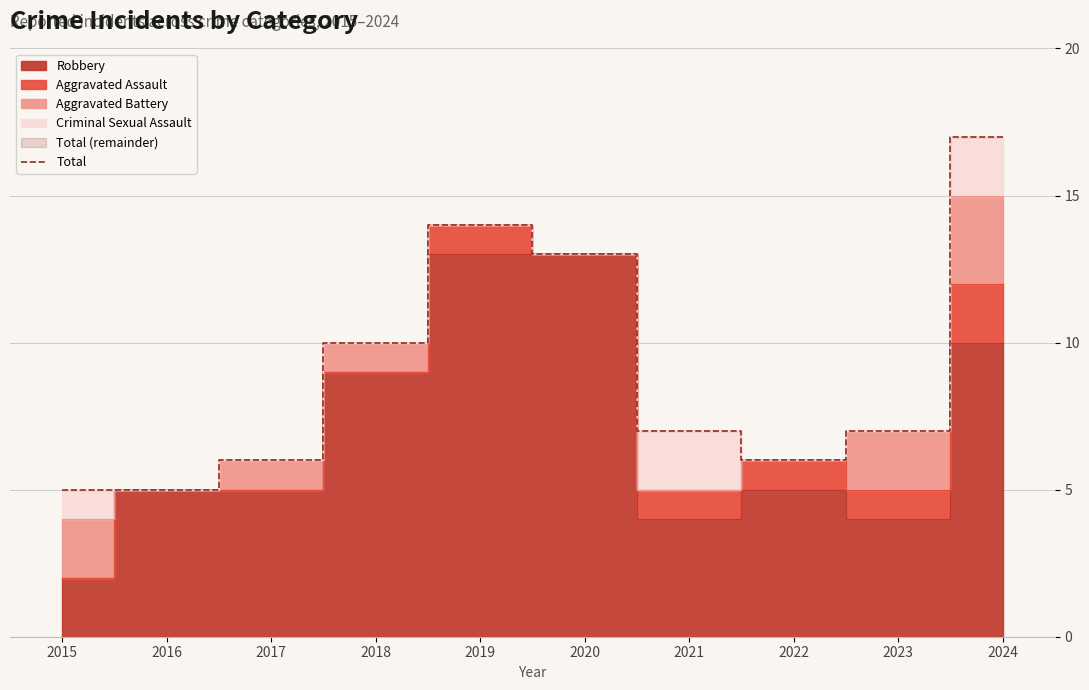

What is the lowest value of the Total series?

5